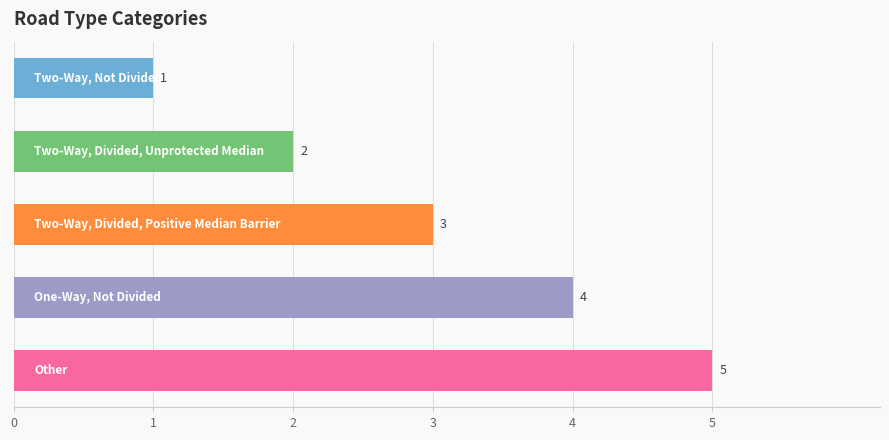

What is the difference between the maximum and minimum values?

4